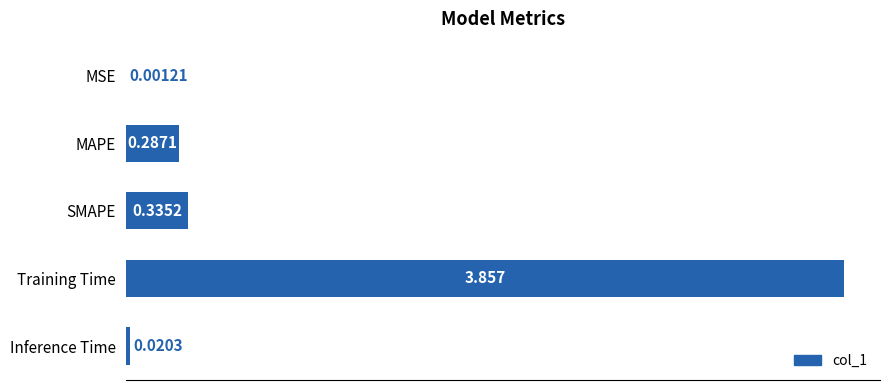

At which category does the chart reach its peak across all series?

Training Time